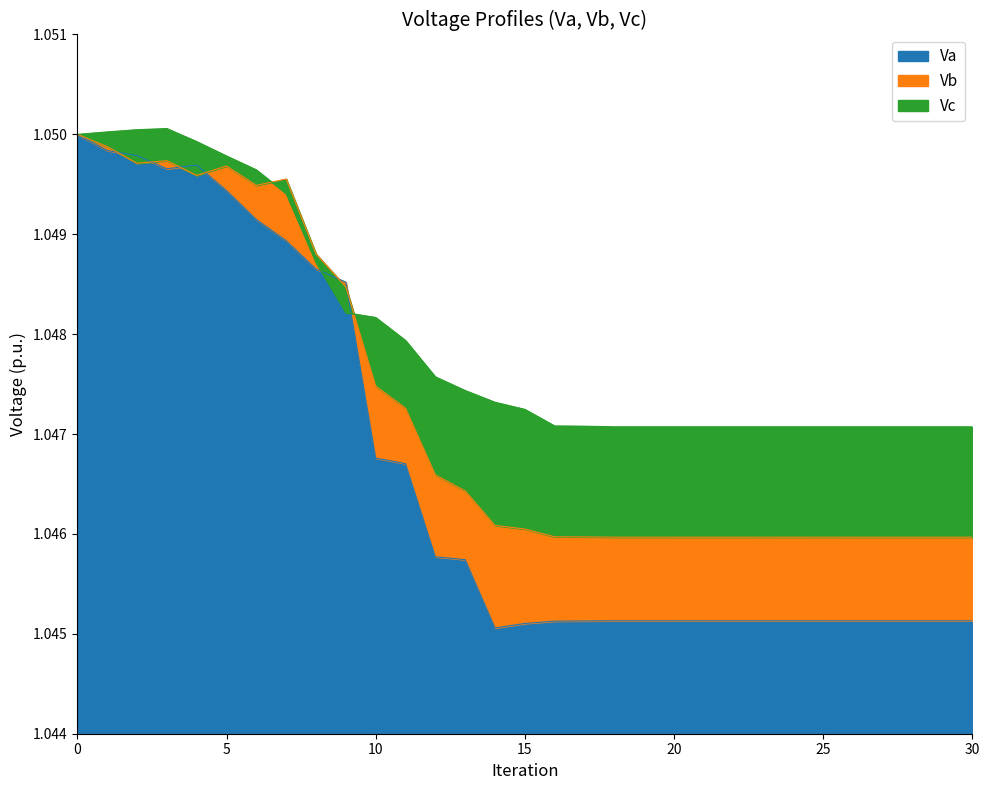

Rank the series by their maximum value, from lowest to highest.

Va, Vb, Vc